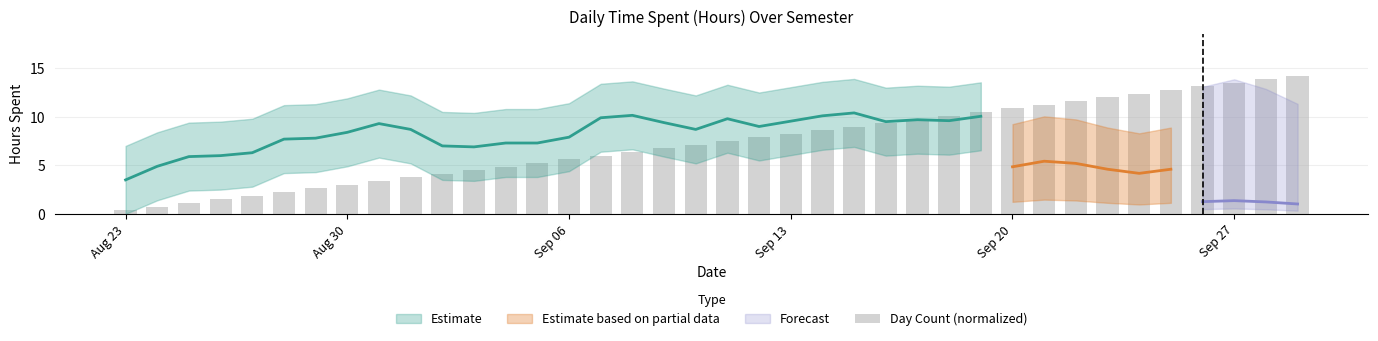

Reading left to right, what are all the values shown in this chart?

0.4	0.8	1.1	1.5	1.9	2.2	2.6	3.0	3.4	3.8	4.1	4.5	4.9	5.2	5.6	6.0	6.4	6.8	7.1	7.5	7.9	8.2	8.6	9.0	9.4	9.8	10.1	10.5	10.9	11.2	11.6	12.0	12.4	12.8	13.1	13.5	13.9	14.2